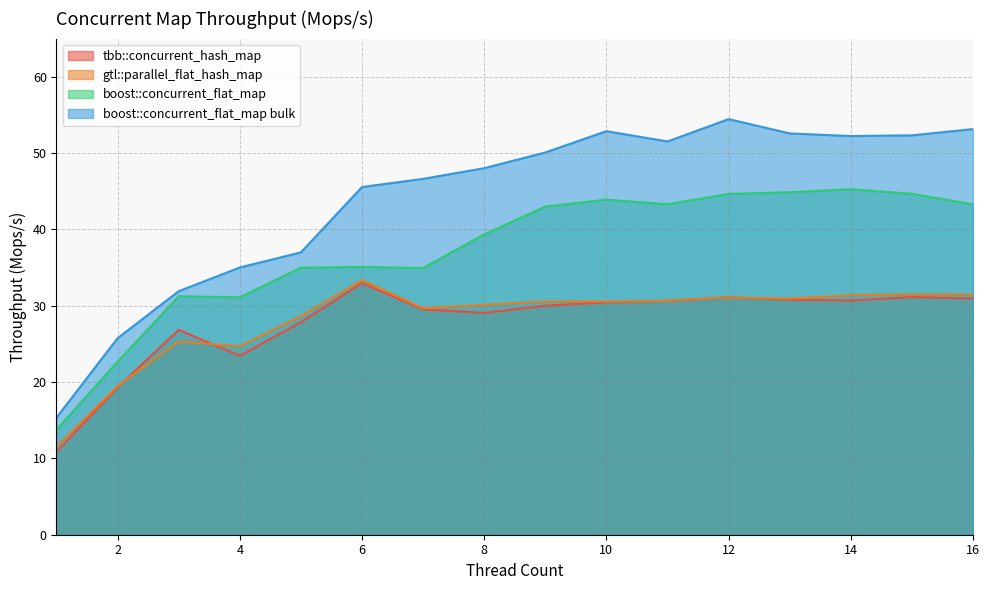

Which series has the largest range (max minus min)?

boost::concurrent_flat_map bulk